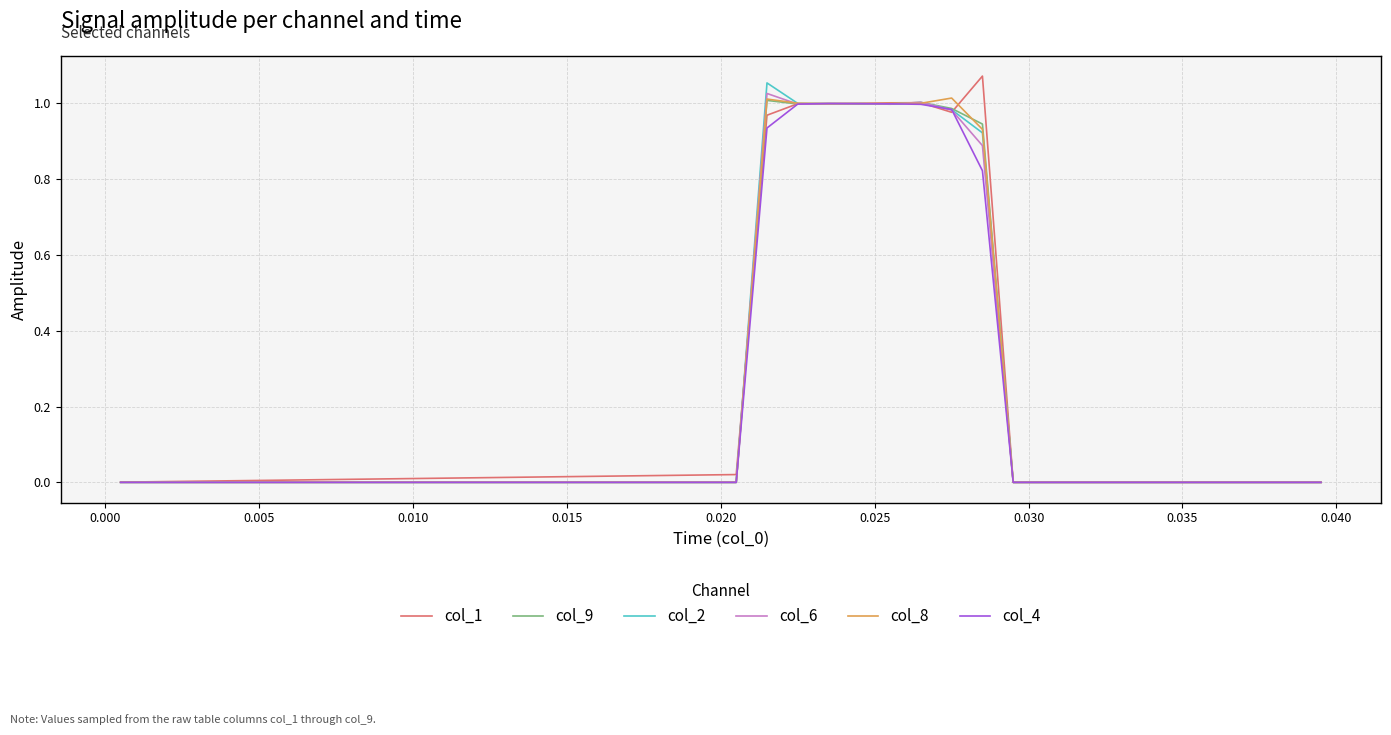

Does the chart display data point markers on the line(s)?

No